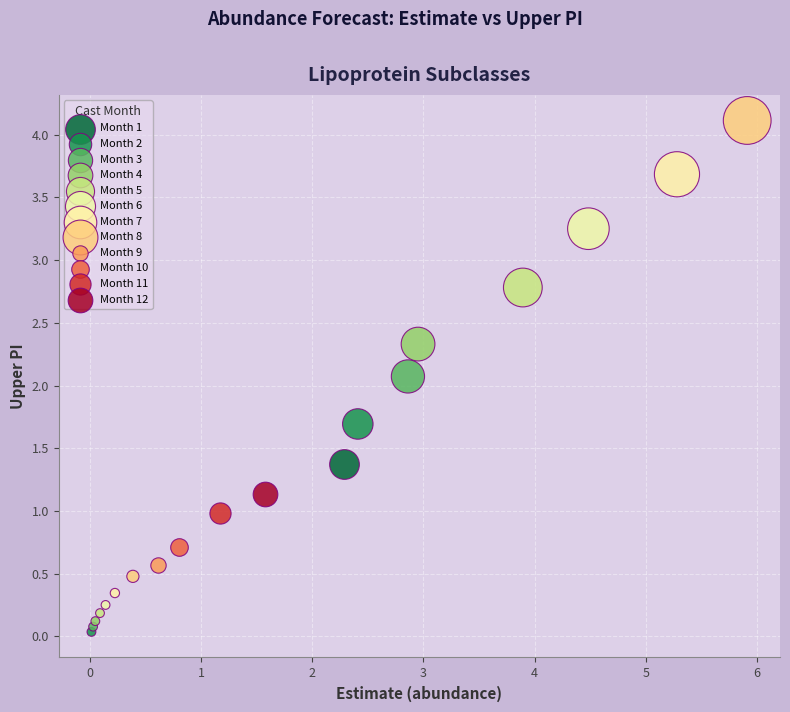

What are all the series names shown in the legend?

Month 1, Month 2, Month 3, Month 4, Month 5, Month 6, Month 7, Month 8, Month 9, Month 10, Month 11, Month 12